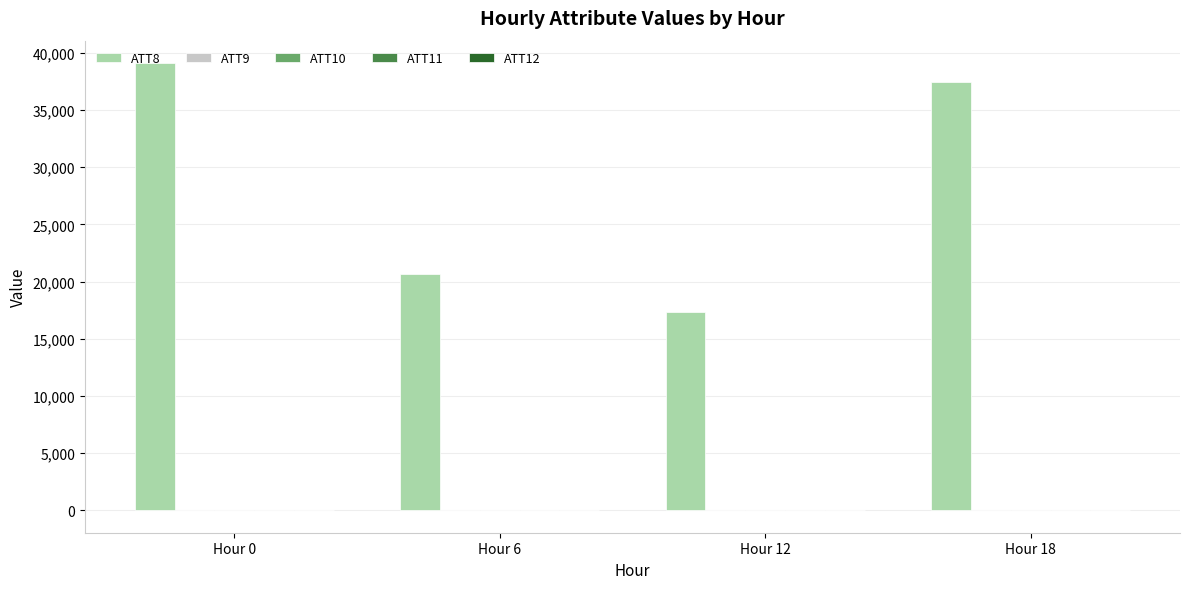

What is the maximum value shown in the chart?

39100.0